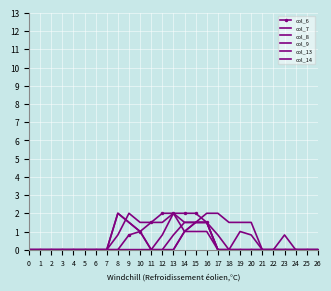

What is the difference between the maximum and minimum values in the col_9 series?

2.0